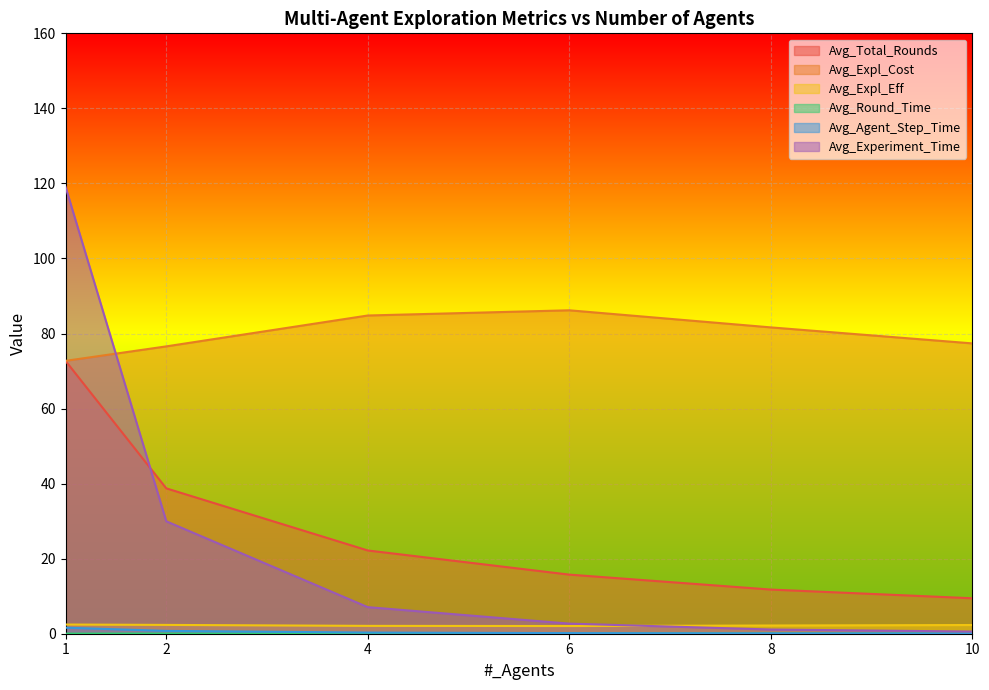

What is the difference between the highest and lowest values at 1?

119.1